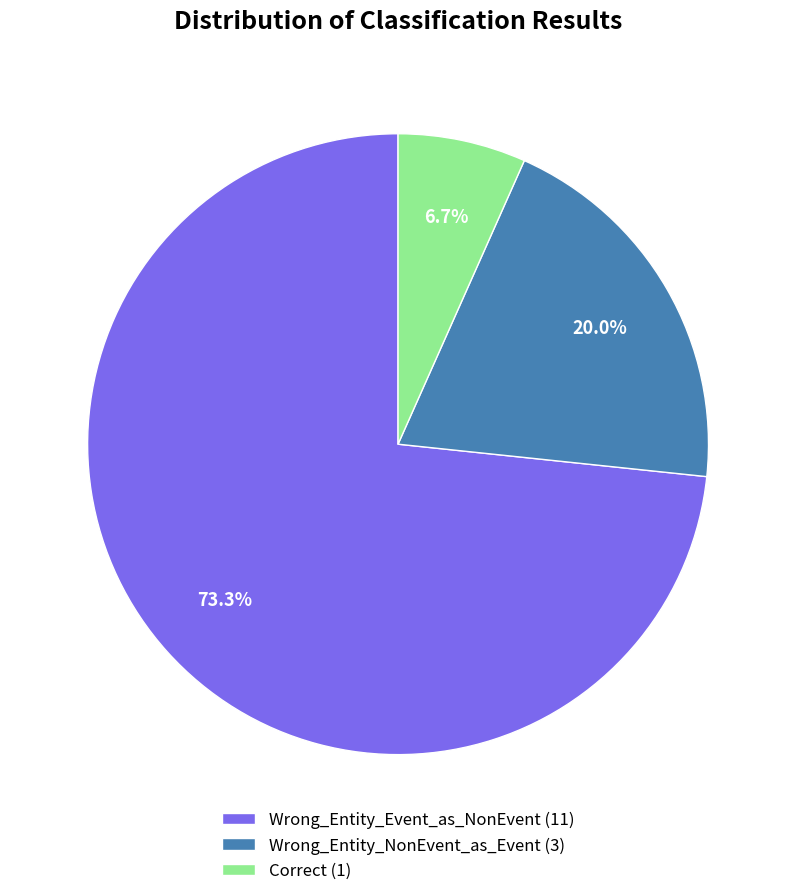

How much of the chart is everything except Correct?

93.3%